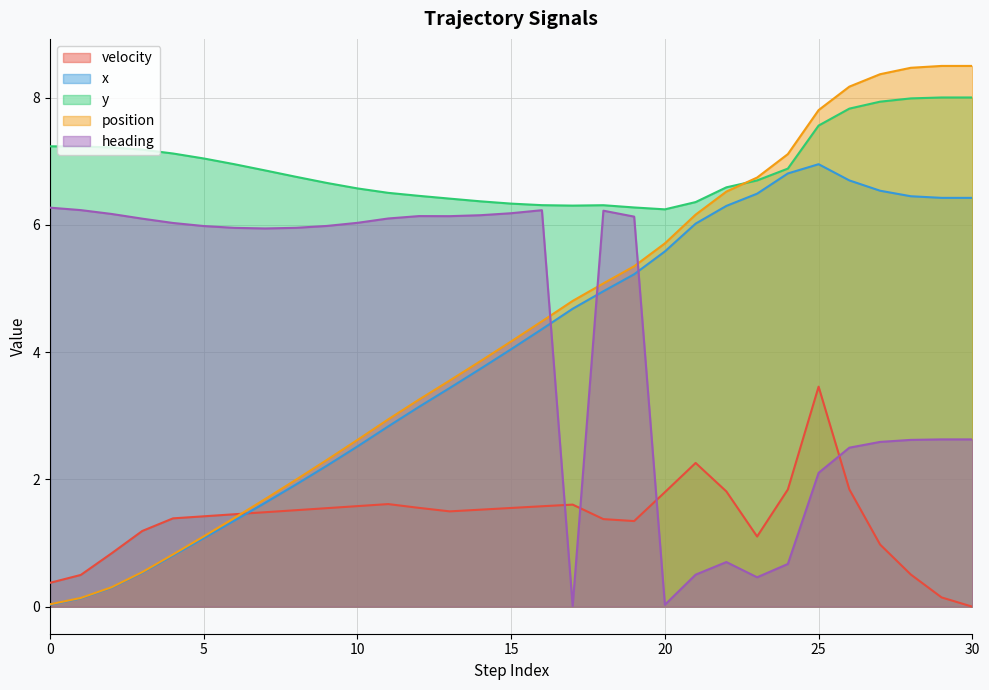

What is the label of the 15th point from the left?

14